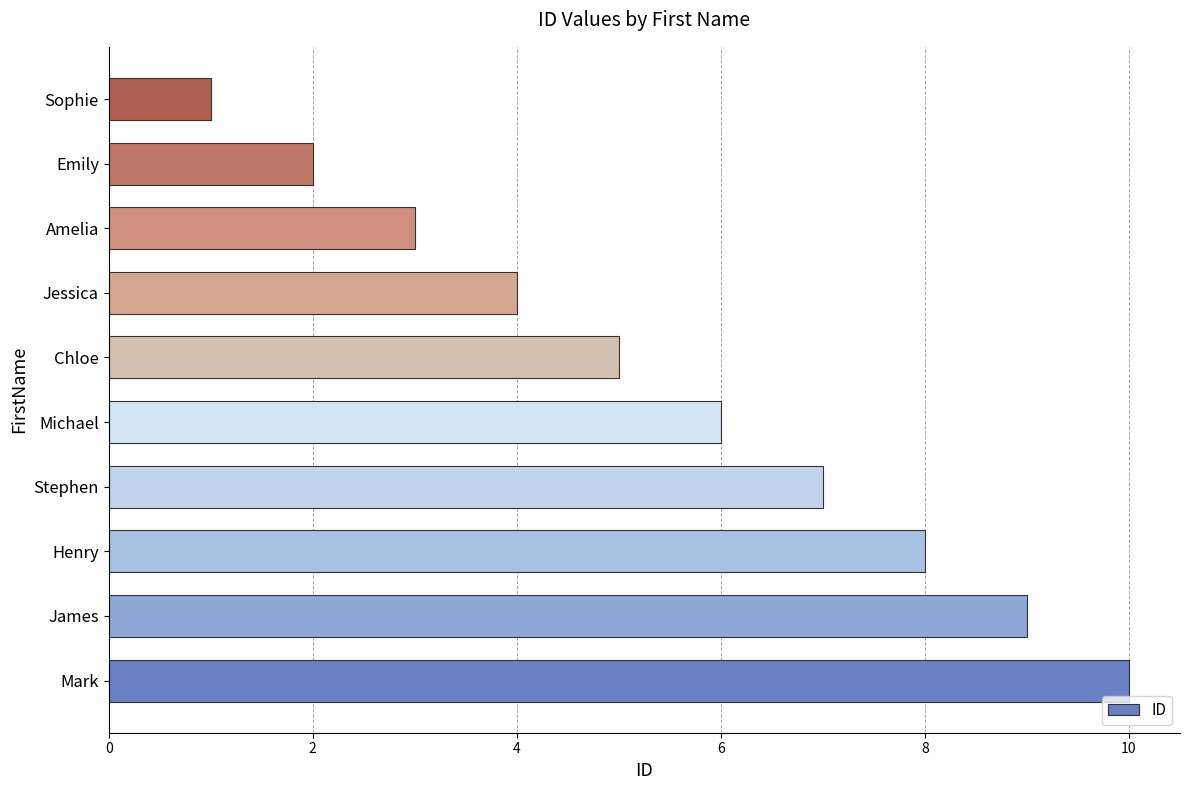

Reading bottom to top, transcribe all the data shown in this chart.

10	9	8	7	6	5	4	3	2	1